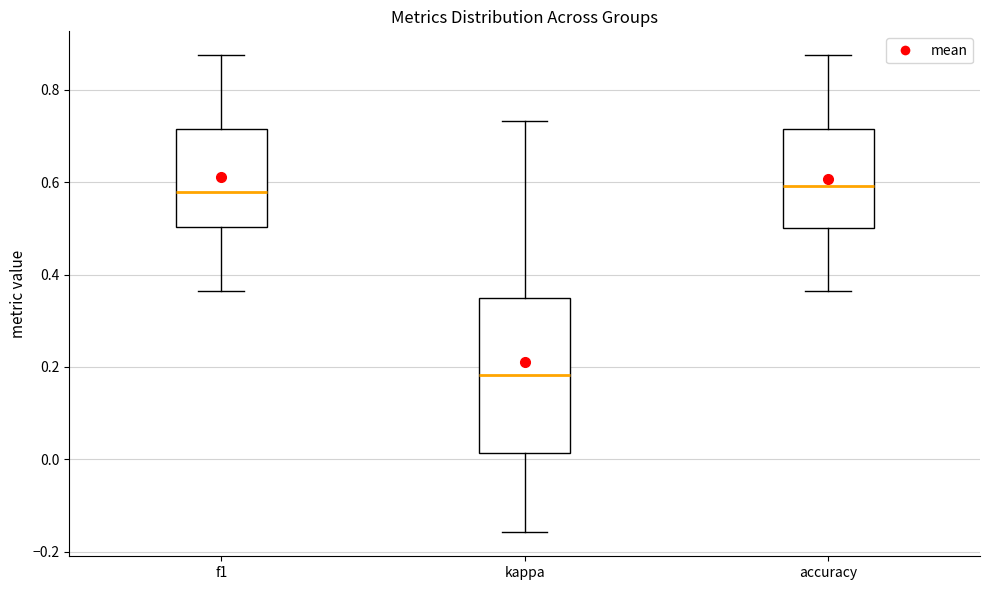

Comparing the boxes themselves (not the whiskers), which one is the tallest?

kappa